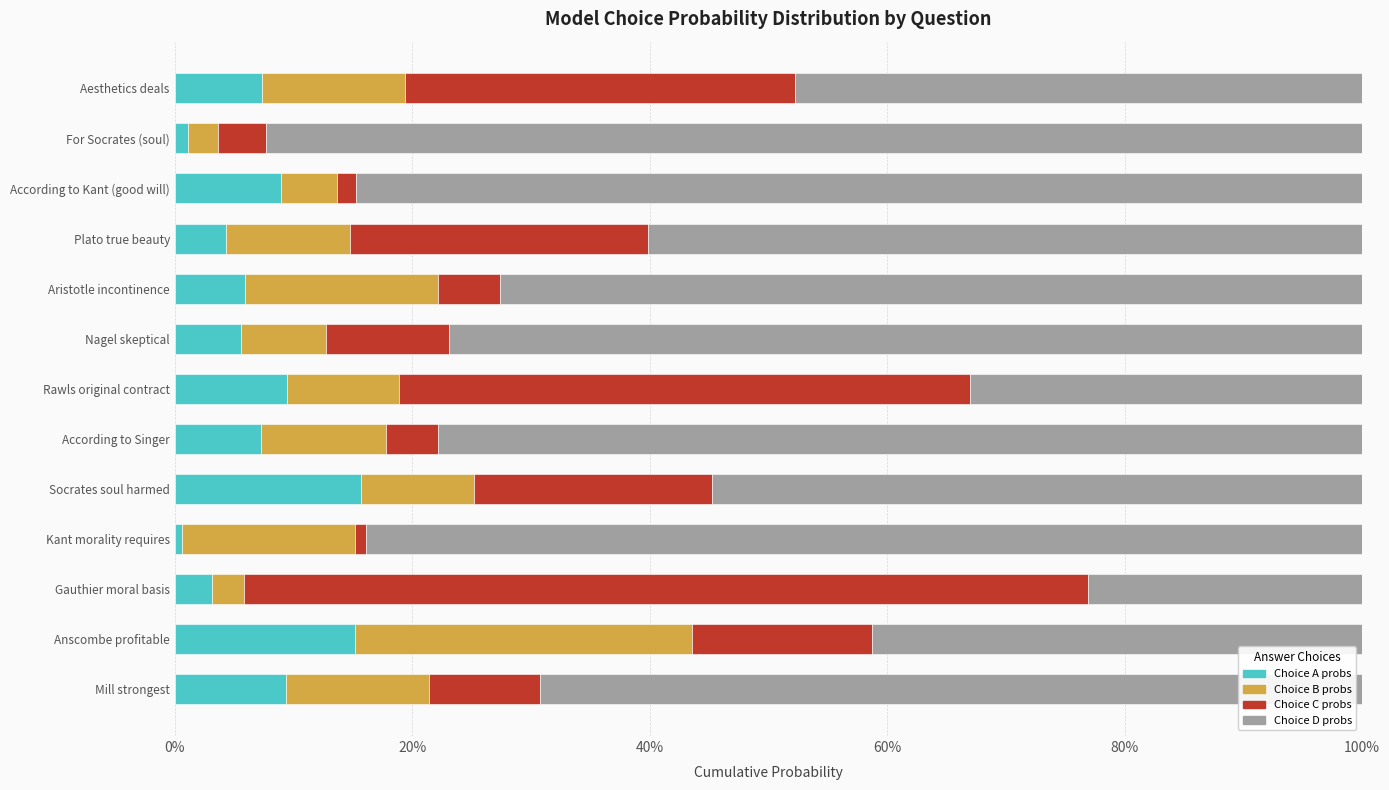

What are all the series names shown in the legend?

Choice A probs, Choice B probs, Choice C probs, Choice D probs